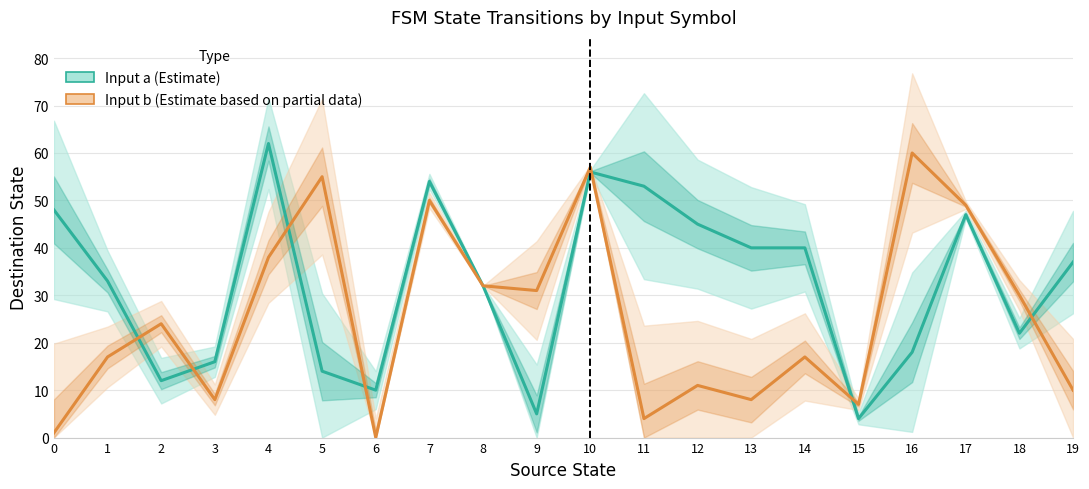

What is the total value across all series at 19?

47